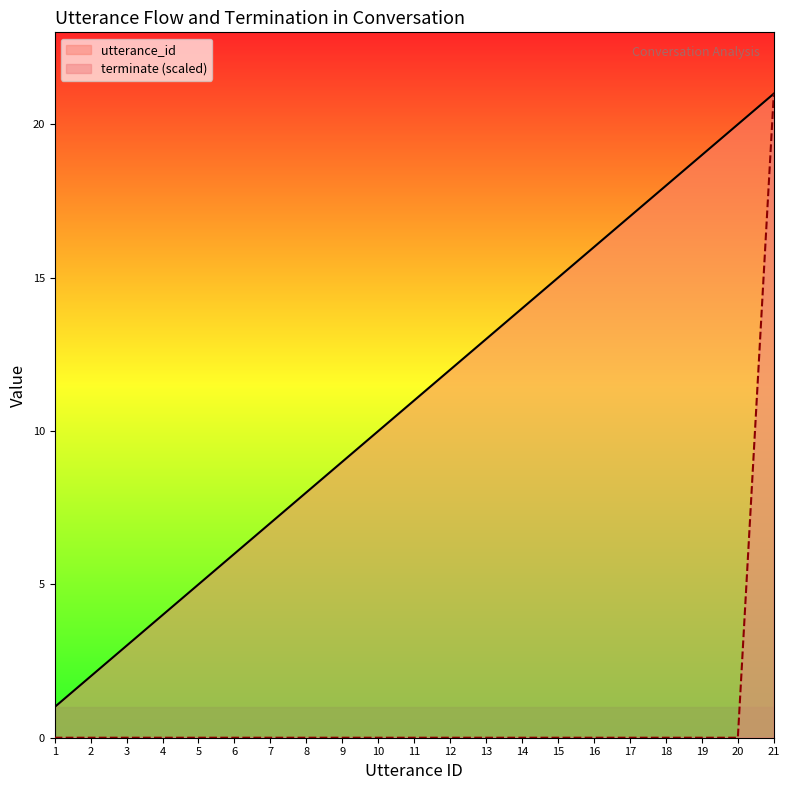

How many lines are shown in the chart?

2